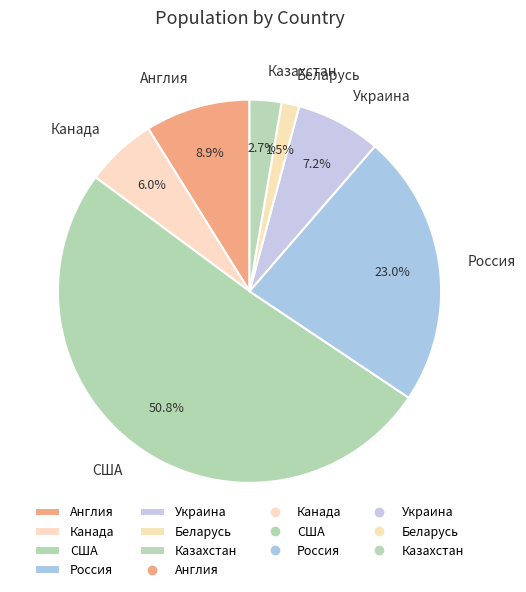

Is it true that Беларусь is 11% of the pie?

False